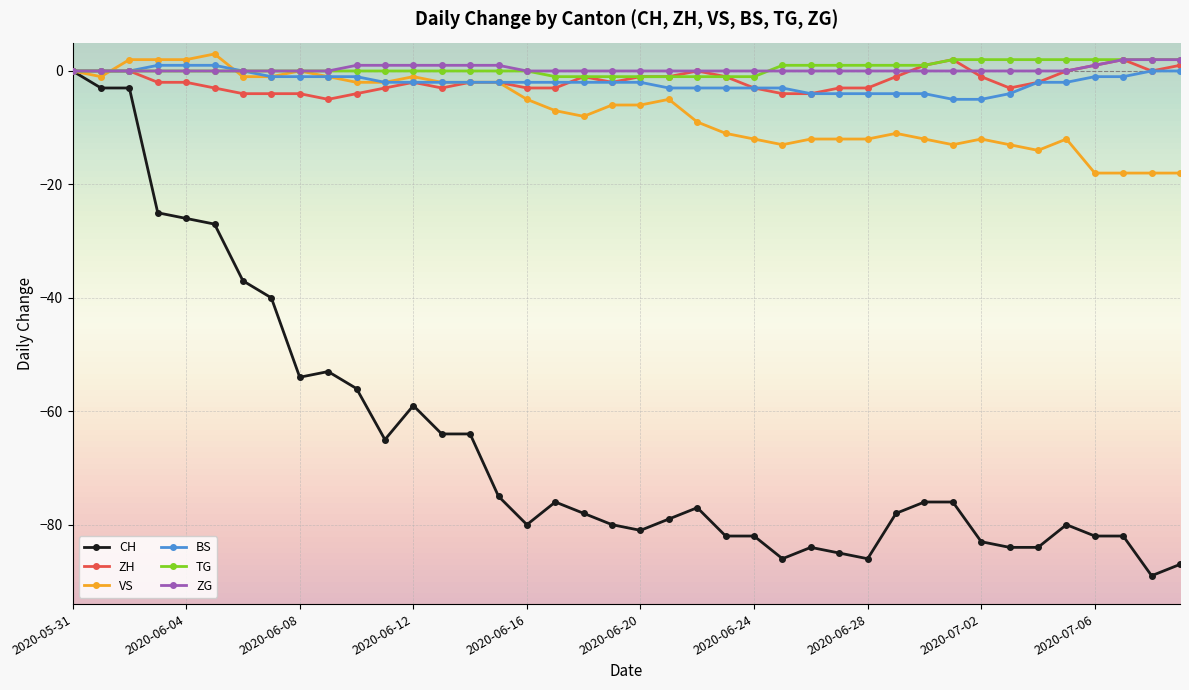

What is the smallest value displayed?

-89